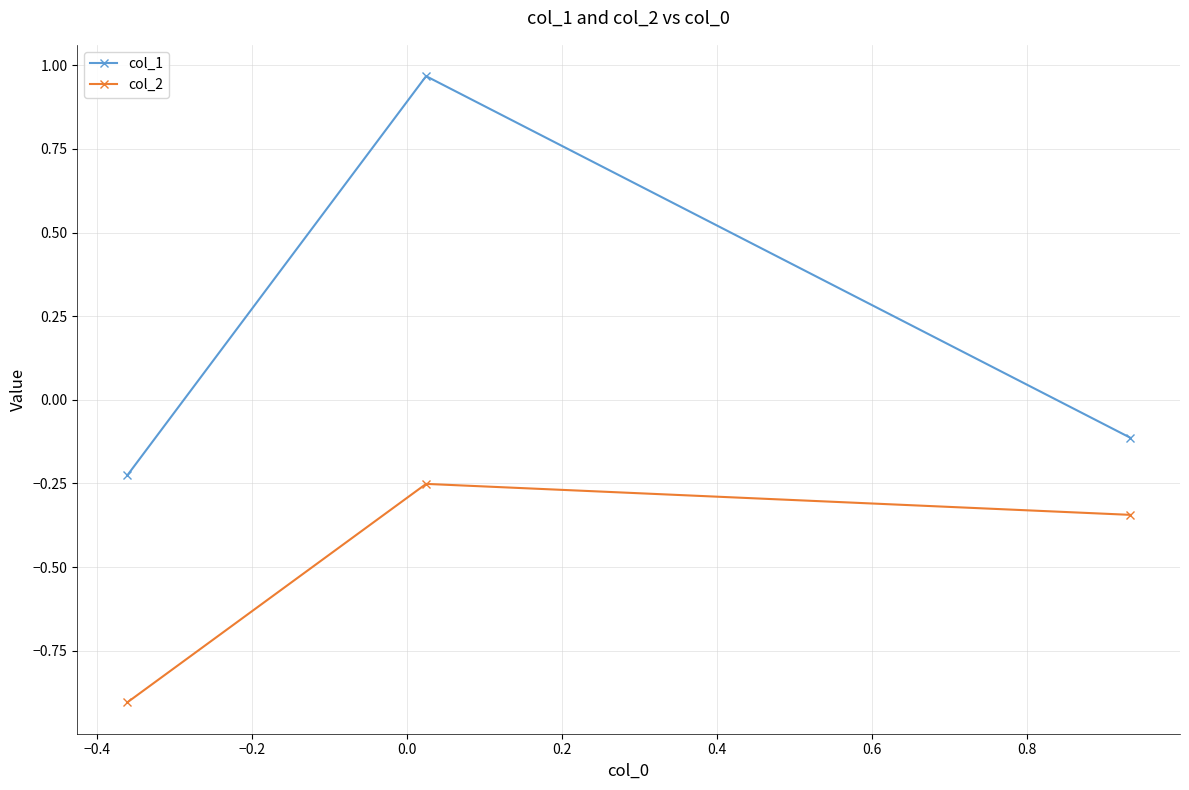

What is the sum of all col_2 values?

-1.5